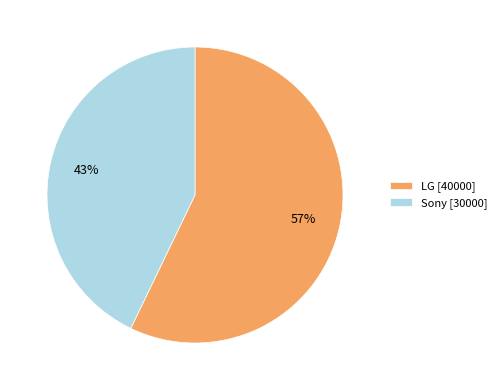

How many segments does this pie chart have?

2